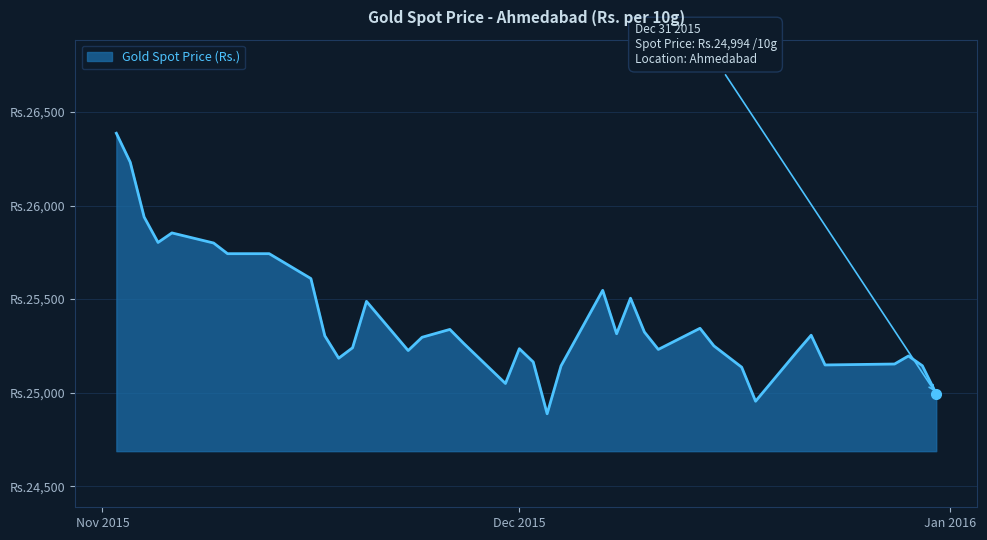

Does the chart display data point markers on the line(s)?

No